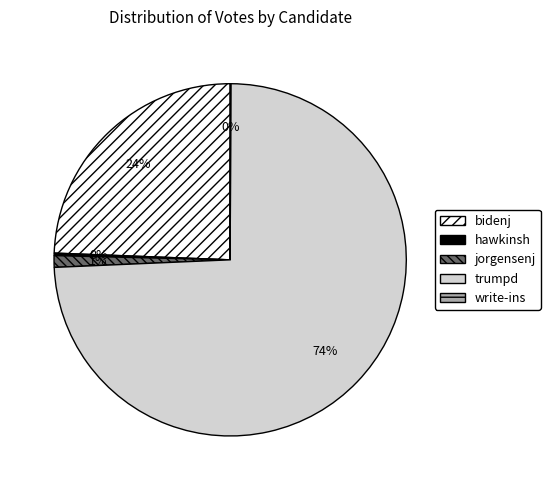

To the nearest percent, what is the combined percentage of bidenj and jorgensenj?

25%